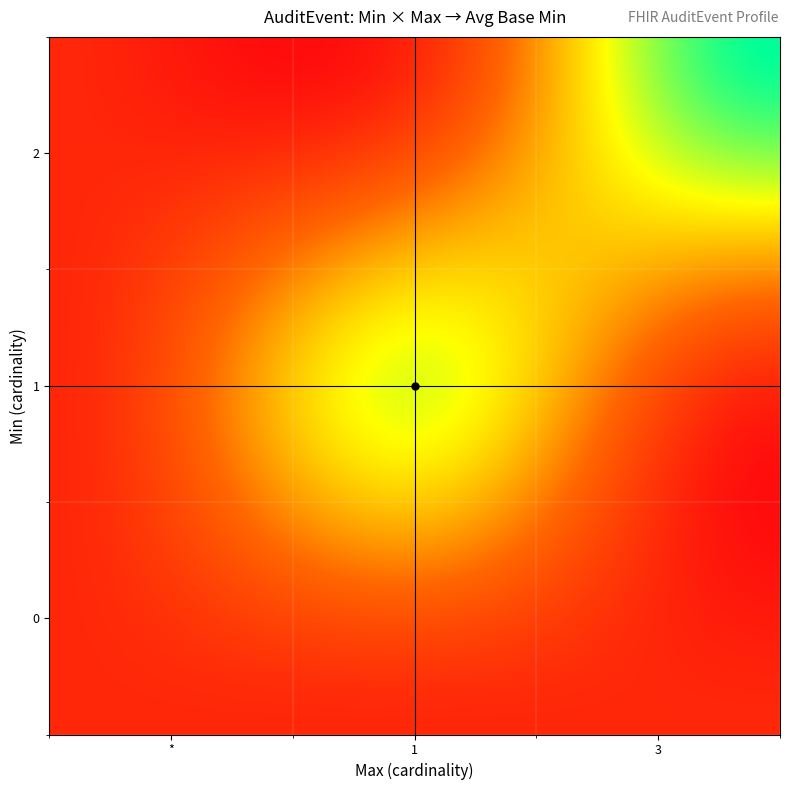

How many data points does each series have?

3